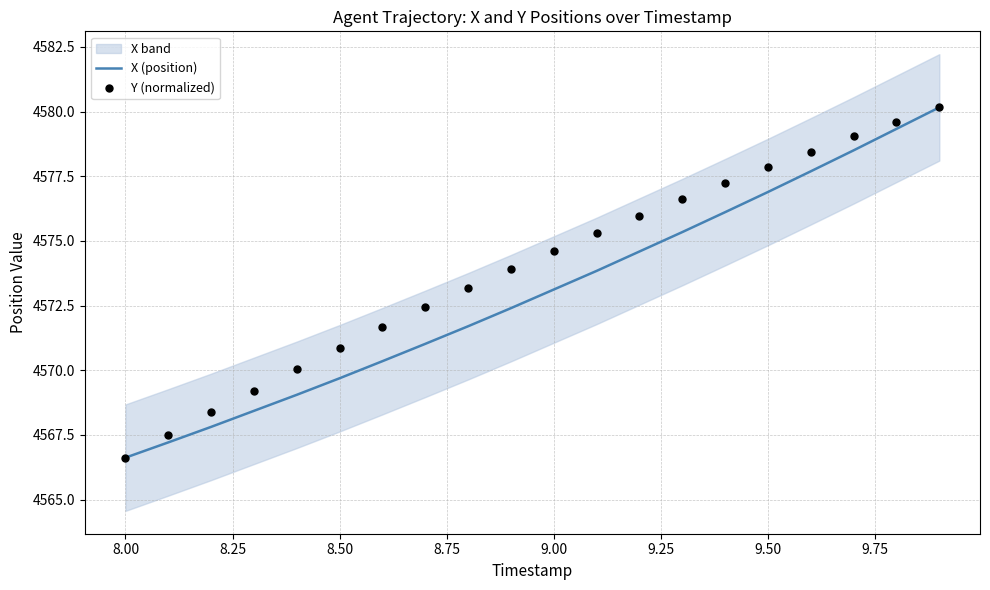

Which series has the largest total across all categories?

Y (normalized)